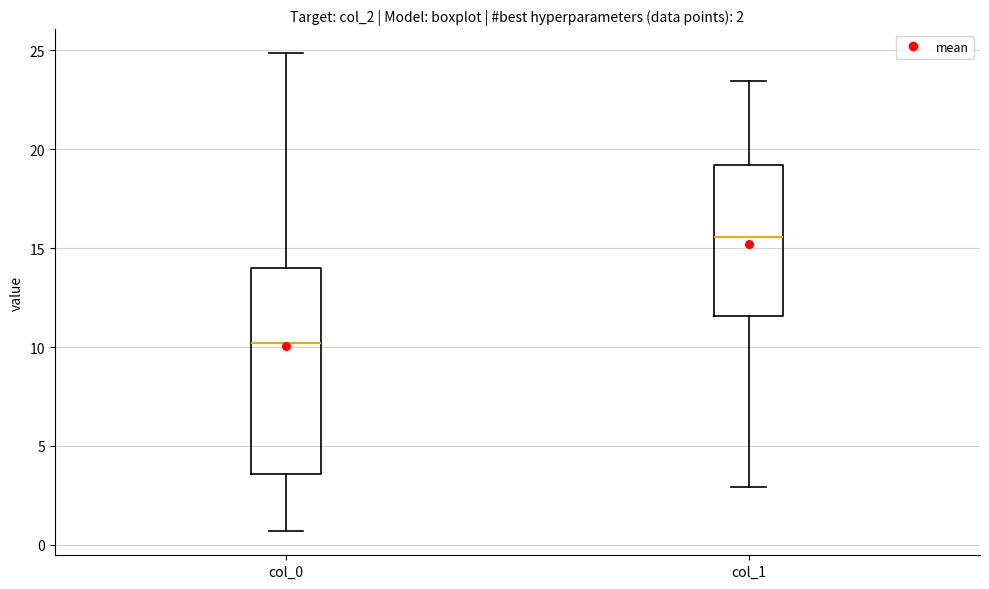

Which box's median line is the lowest?

col_0